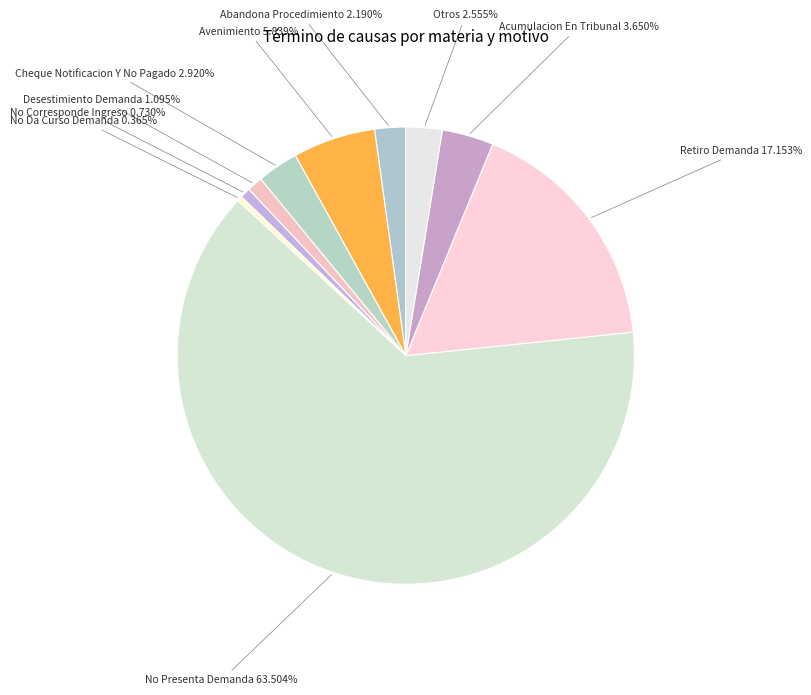

How many slices are in this pie chart?

10